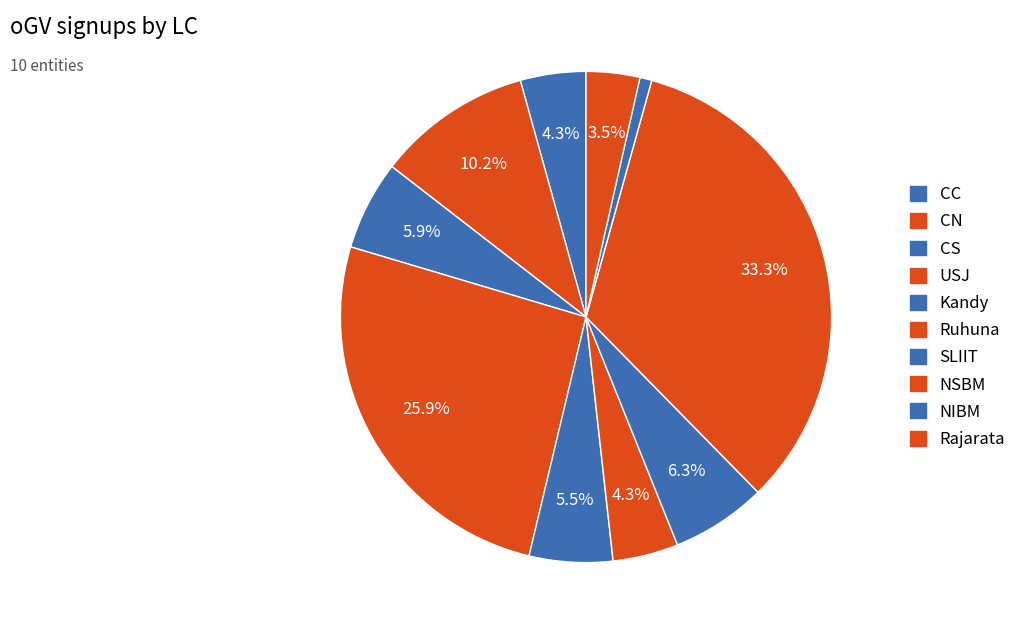

Is there a majority slice in this chart?

No